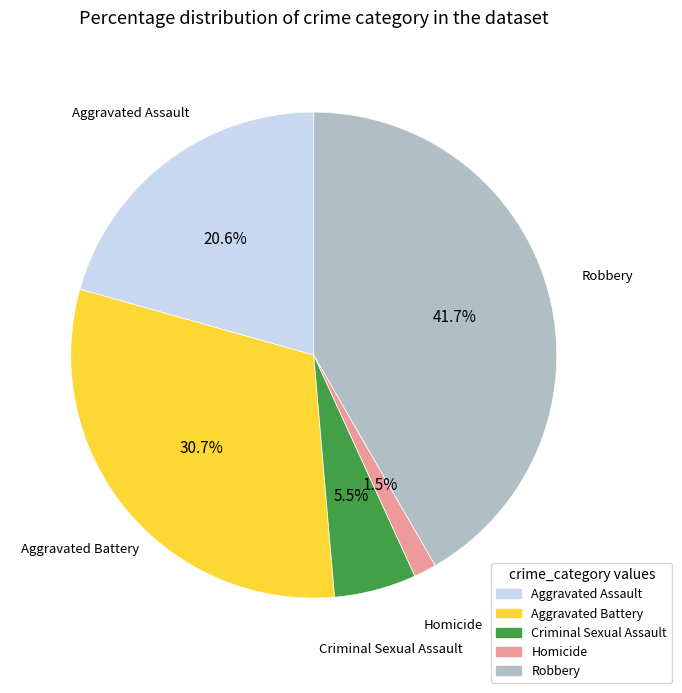

True or false: Aggravated Assault accounts for 21% of the total.

True